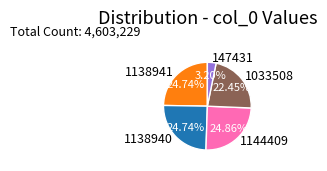

To the nearest percent, what is the average slice percentage?

20%